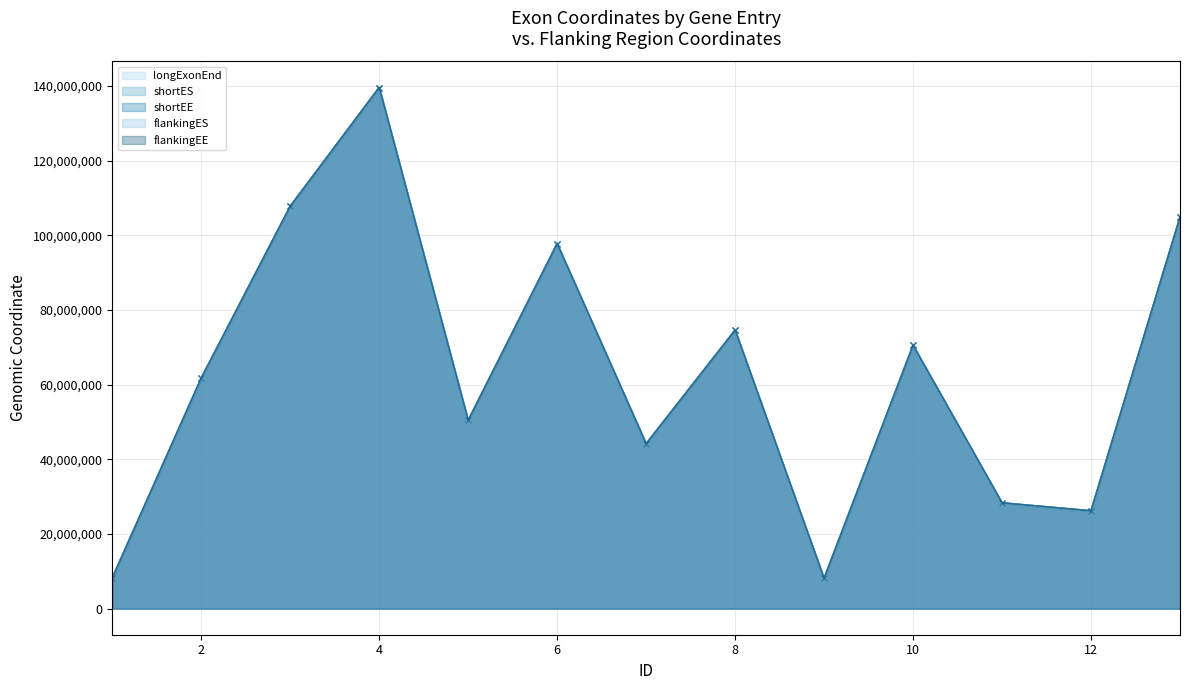

Reading left to right, transcribe all the data shown in this chart.

longExonEnd: 1=8199152	2=61722848	3=107770959	4=139578269	5=50420028	6=97757096	7=44158335	8=74606135	9=8095180	10=70525528	11=28329280	12=26199828	13=104833105
shortES: 1=8199066	2=61722709	3=107770884	4=139578181	5=50419839	6=97756883	7=44158143	8=74605988	9=8095072	10=70525375	11=28328966	12=26199769	13=104832853
shortEE: 1=8199152	2=61722761	3=107770959	4=139578218	5=50419877	6=97757096	7=44158259	8=74606123	9=8095180	10=70525528	11=28329047	12=26199828	13=104832997
flankingES: 1=8197974	2=61760635	3=107769560	4=139578353	5=50423201	6=97755438	7=44158804	8=74608096	9=8092730	10=70523162	11=28329373	12=26199612	13=104834247
flankingEE: 1=8198085	2=61760707	3=107769626	4=139579652	5=50423362	6=97755597	7=44158891	8=74608284	9=8092831	10=70523399	11=28329522	12=26199676	13=104834320